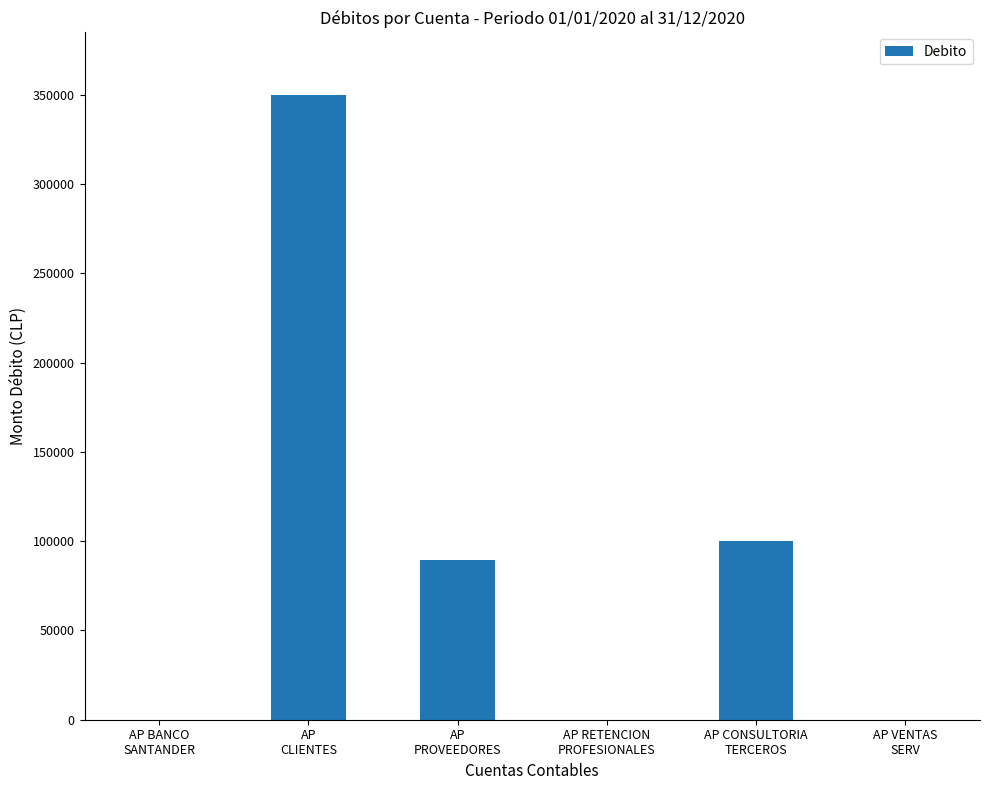

Which category has the highest value across all series?

AP
CLIENTES